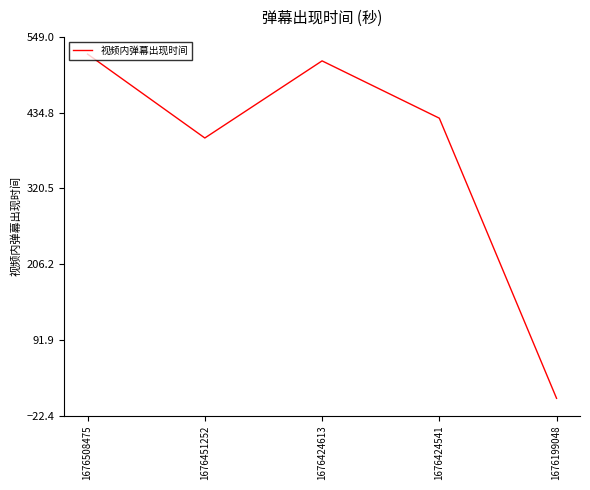

List the labels in order of value, smallest first.

1676199048, 1676451252, 1676424541, 1676424613, 1676508475